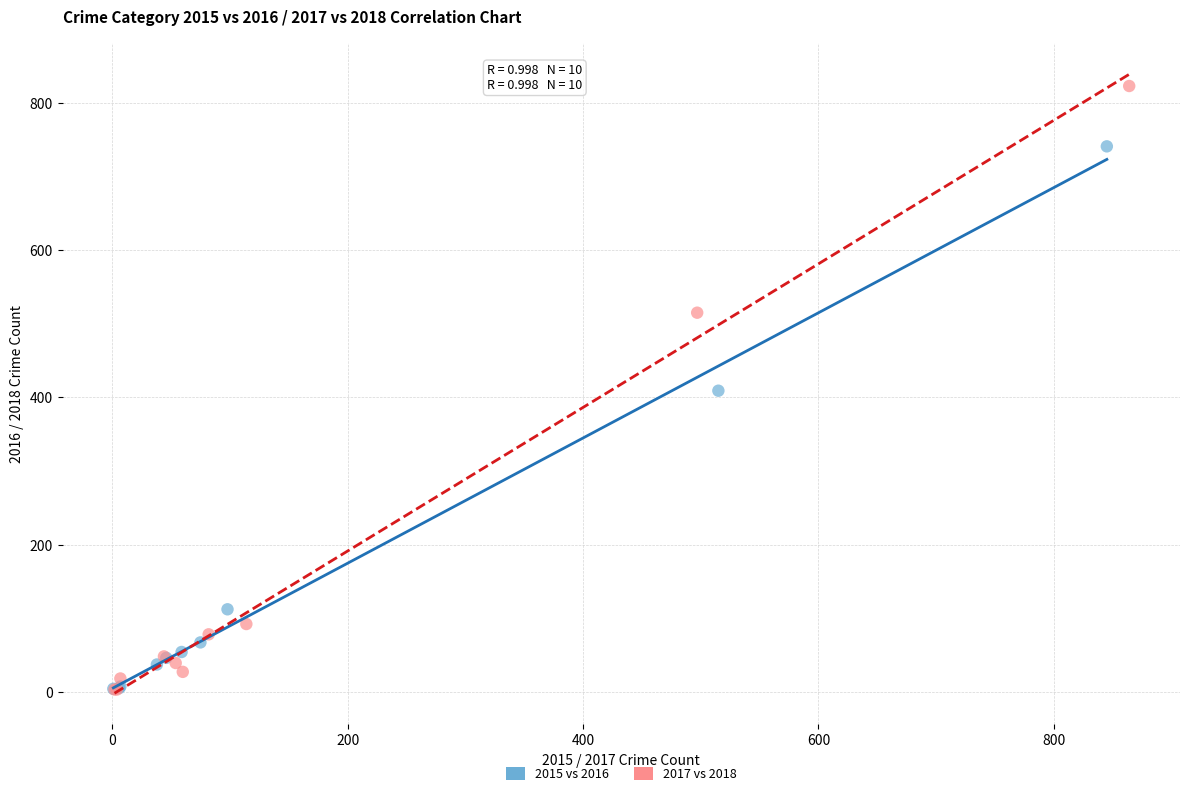

What are all the series names shown in the legend?

2015 vs 2016, 2017 vs 2018